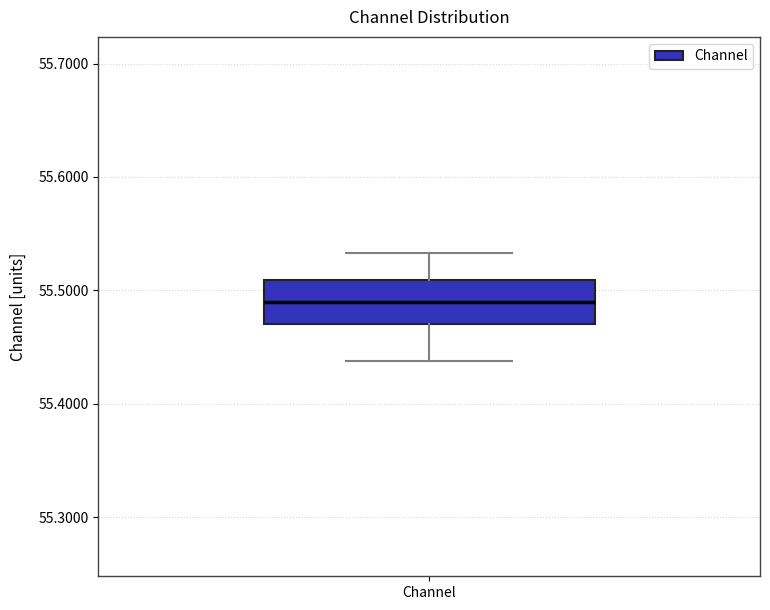

Transcribe this box plot: give where the median line is, the range the box spans, and where the two whiskers end, as read against the y-axis. The values are not printed on the chart, so give them approximately, as read against the axis.

median 55.49, box 55.47 to 55.51, whiskers 55.44 to 55.53